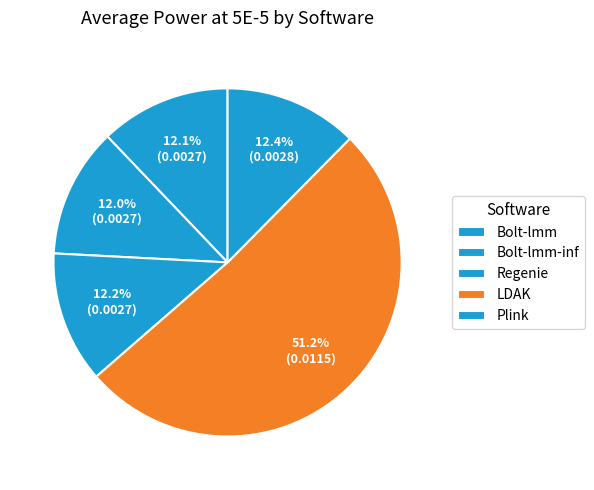

How many segments does this pie chart have?

5